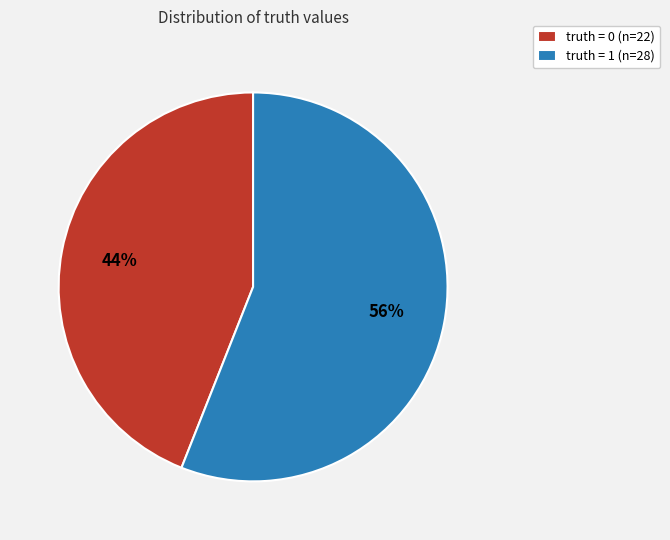

Which slice is the largest?

truth = 1